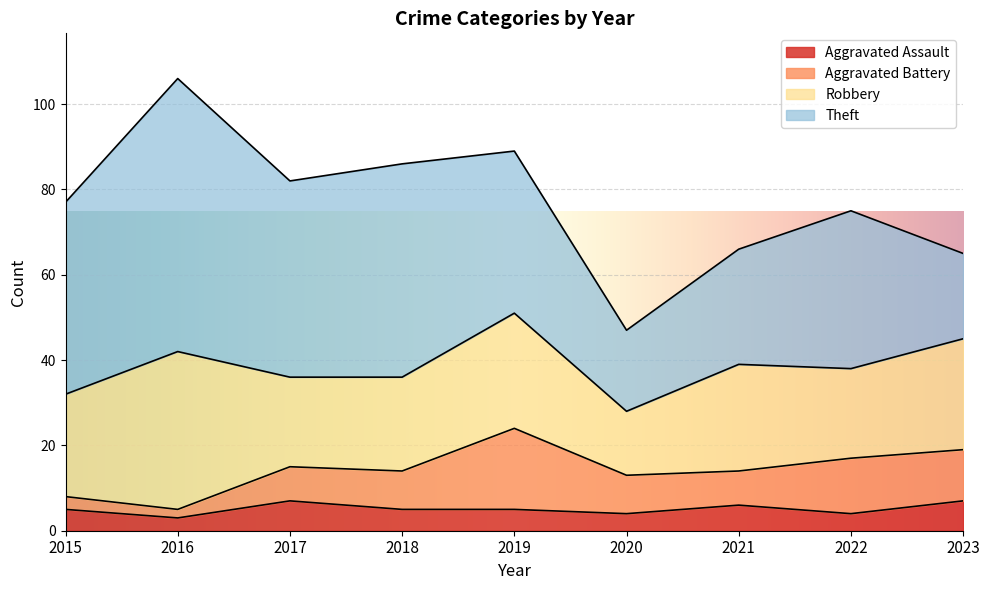

How many lines are shown in the chart?

4